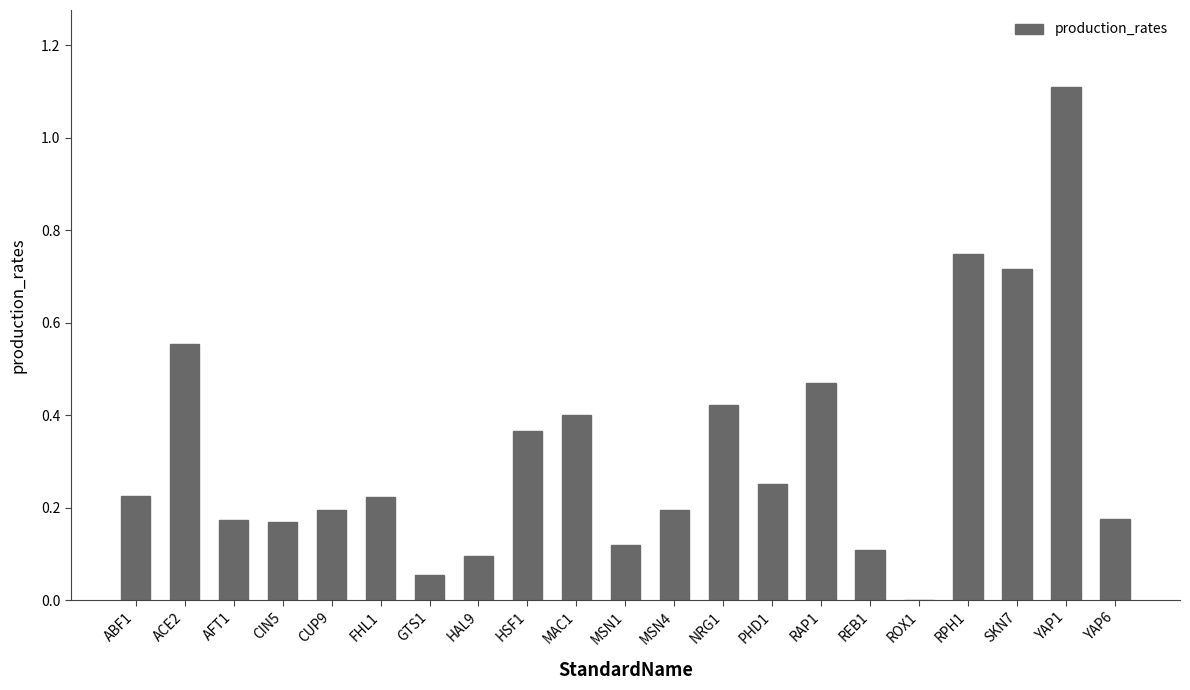

The chart shows a value of 0.2 at AFT1. True or false?

True